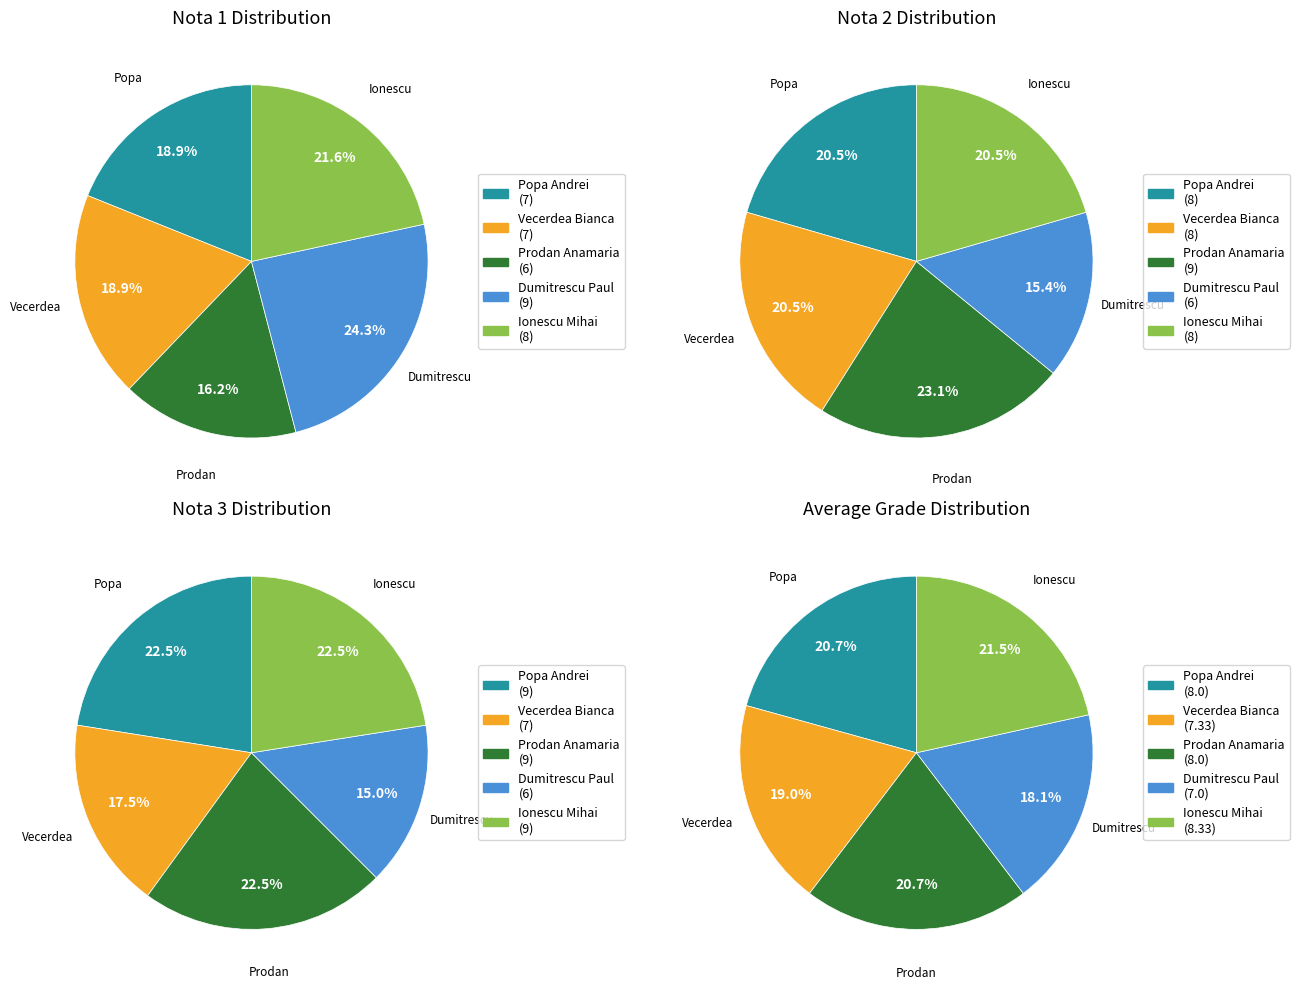

Rank the series by their maximum value, from lowest to highest.

Nota 1, Nota 2, Nota 3